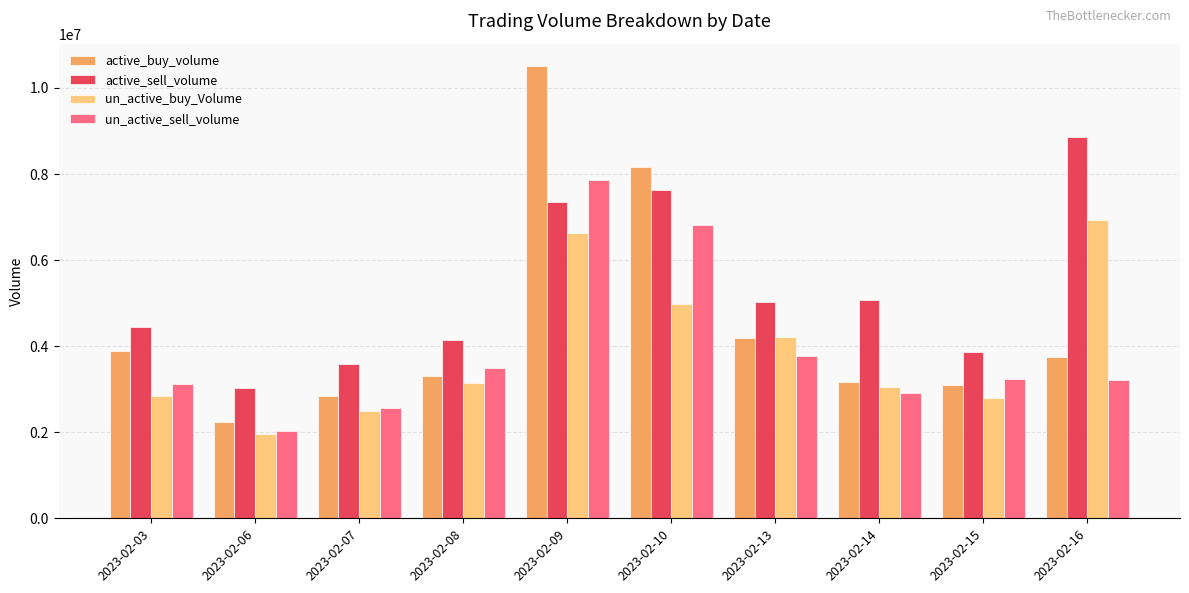

What is the total value across all series at 2023-02-06?

9257200